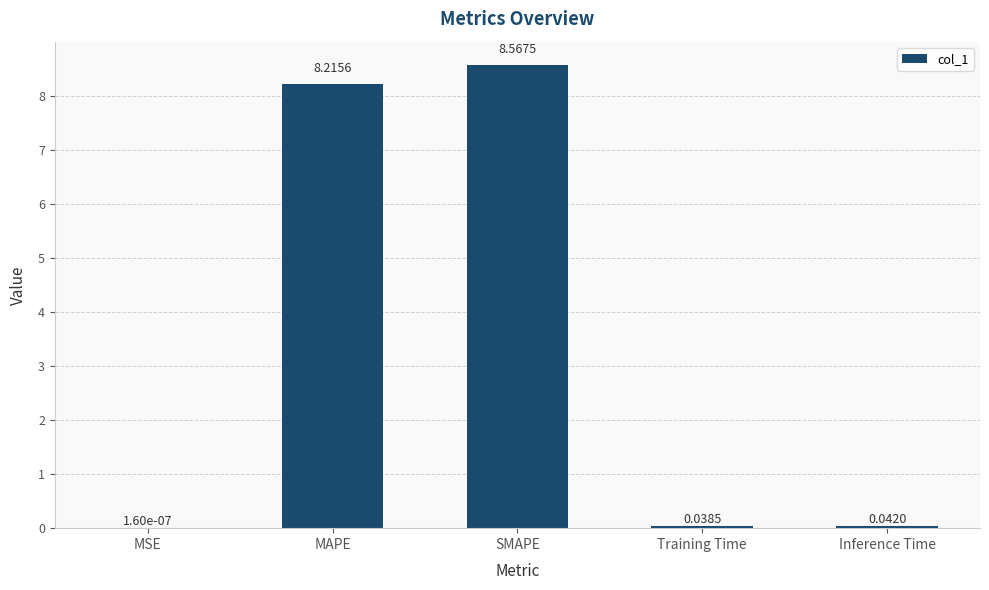

Where is the data nearest to the value 4?

Inference Time